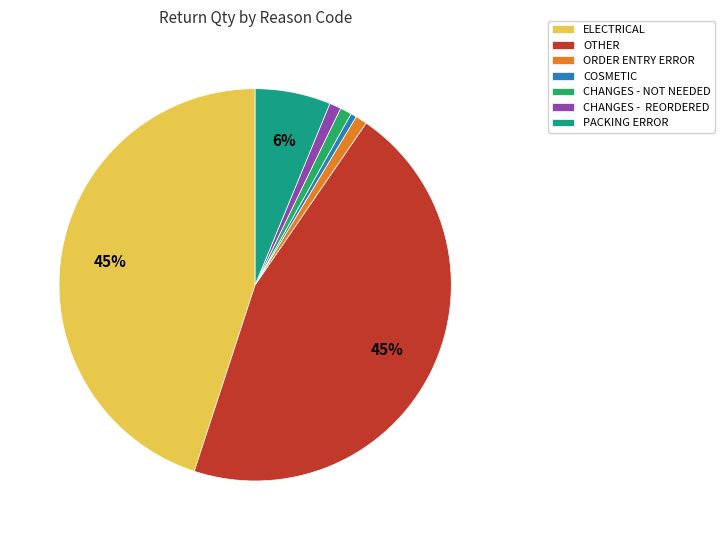

True or false: ELECTRICAL accounts for 51% of the total.

False